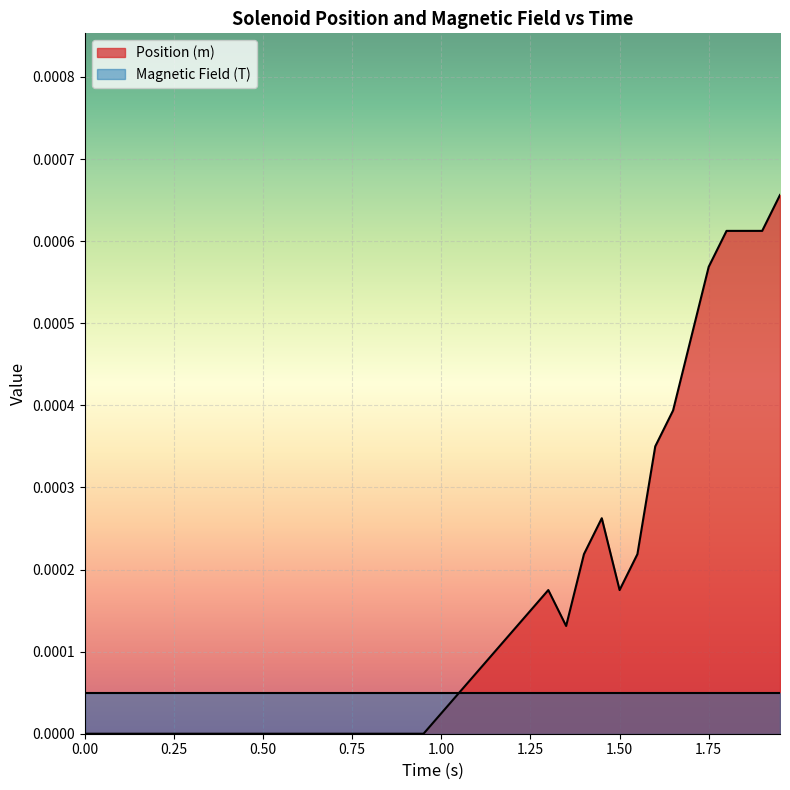

Which series has the widest spread of values?

Position (m)